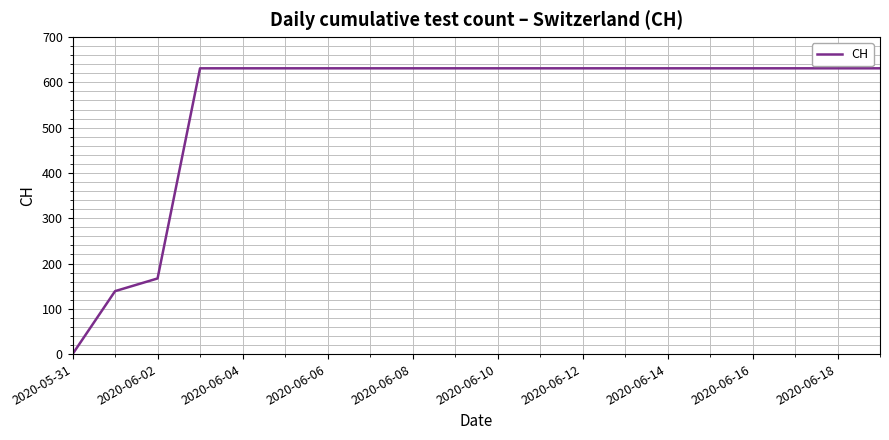

Reading left to right, transcribe all the data shown in this chart.

0	139	167	631	631	631	631	631	631	631	631	631	631	631	631	631	631	631	631	631